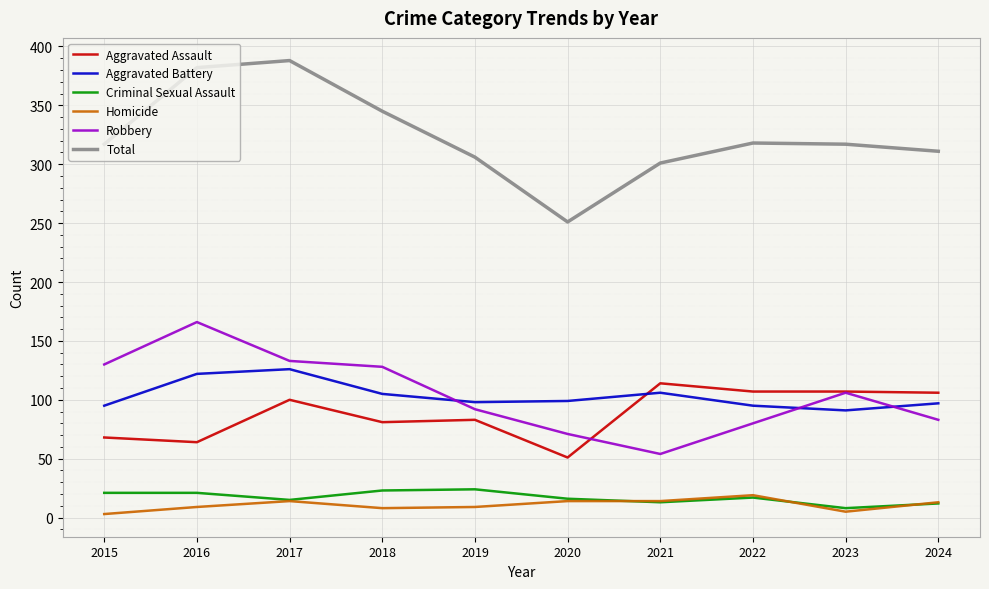

Is it true that Homicide equals 5 at 2022?

False